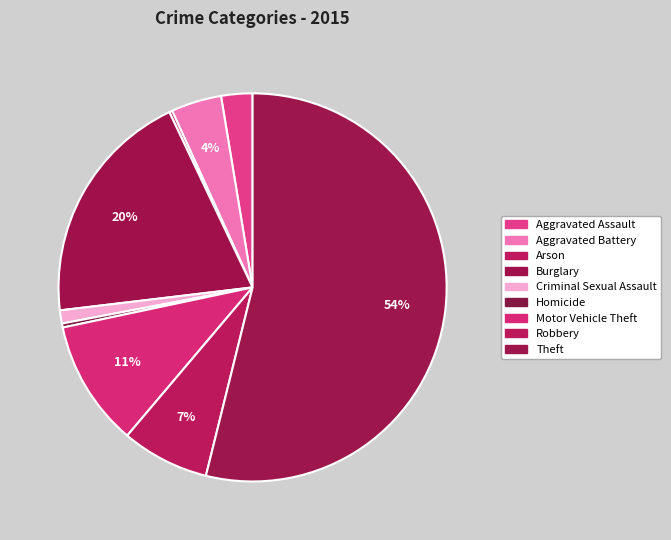

To the nearest percent, what is the average slice percentage?

11%